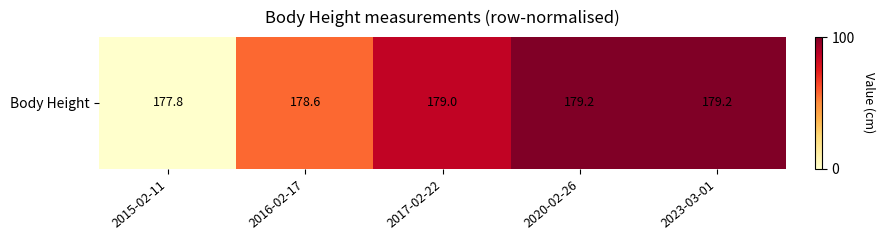

Which label corresponds to the largest value in the chart?

2020-02-26